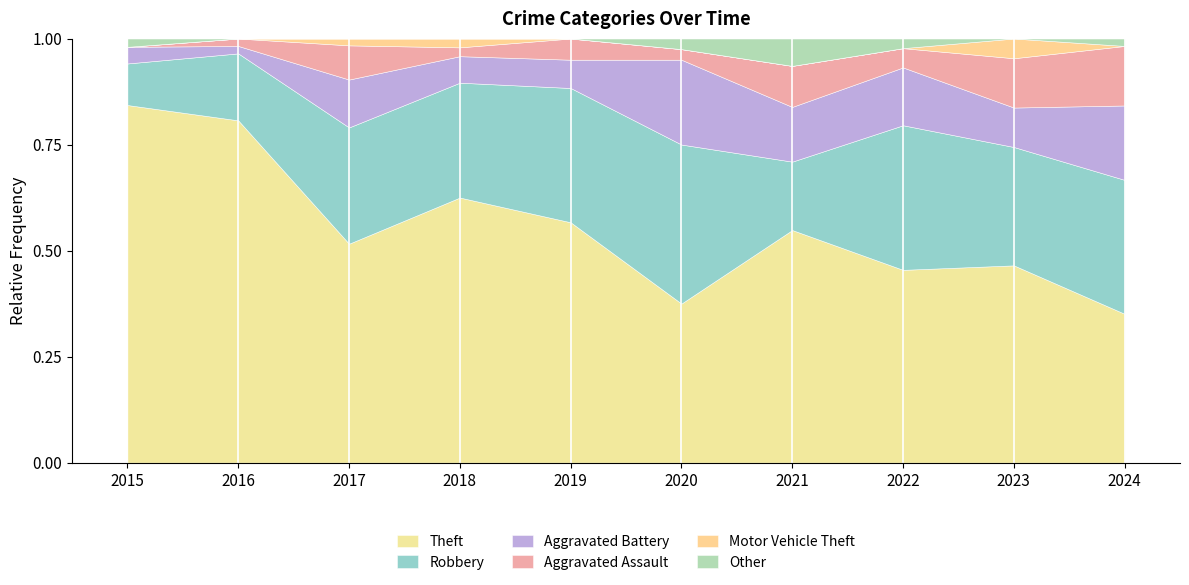

What are all the series names shown in the legend?

Theft, Robbery, Aggravated Battery, Aggravated Assault, Motor Vehicle Theft, Other